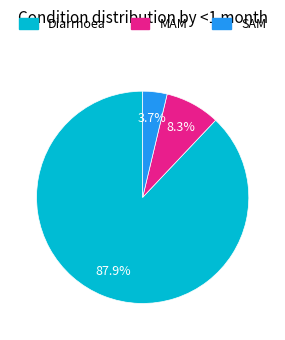

Rank the categories by value from highest to lowest.

Diarrhoea, MAM, SAM